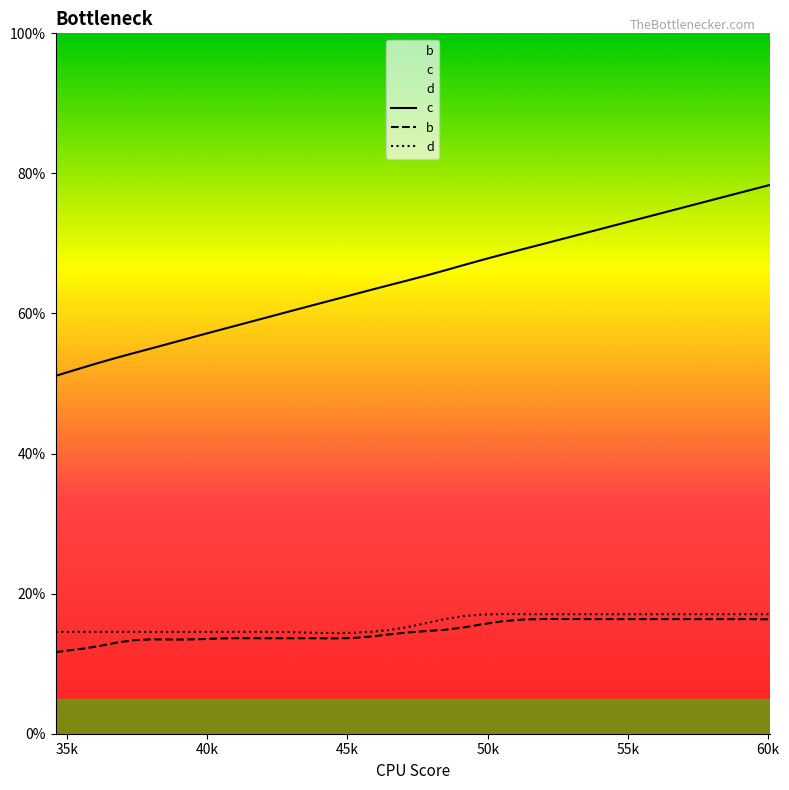

What is the smallest value displayed?

11.6